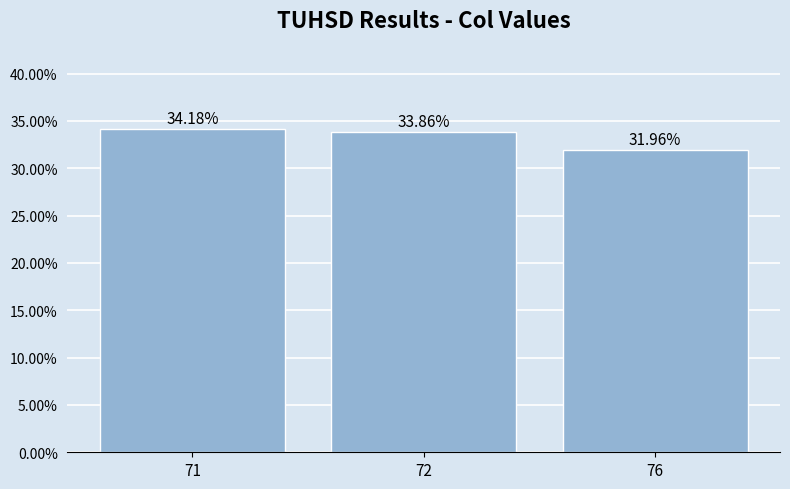

Reading left to right, extract all data points from this chart.

0.3	0.3	0.3